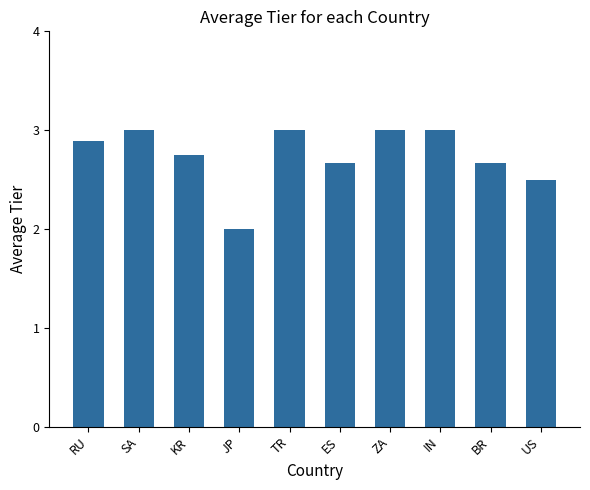

True or false: the data shows 4.5 at IN.

False